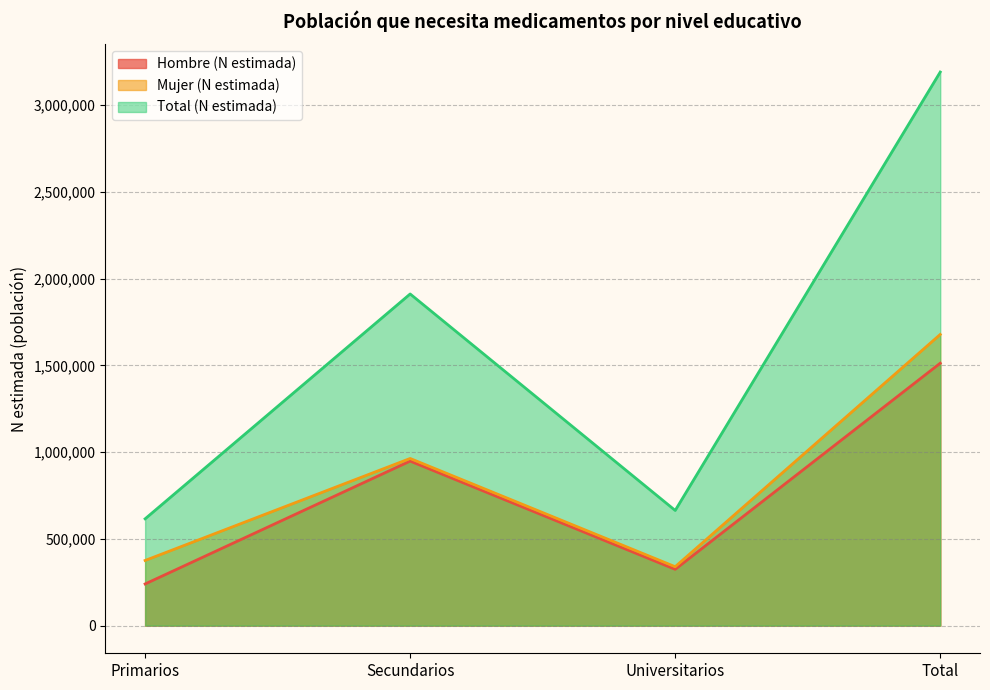

What are all the series names shown in the legend?

Hombre (N estimada), Mujer (N estimada), Total (N estimada)